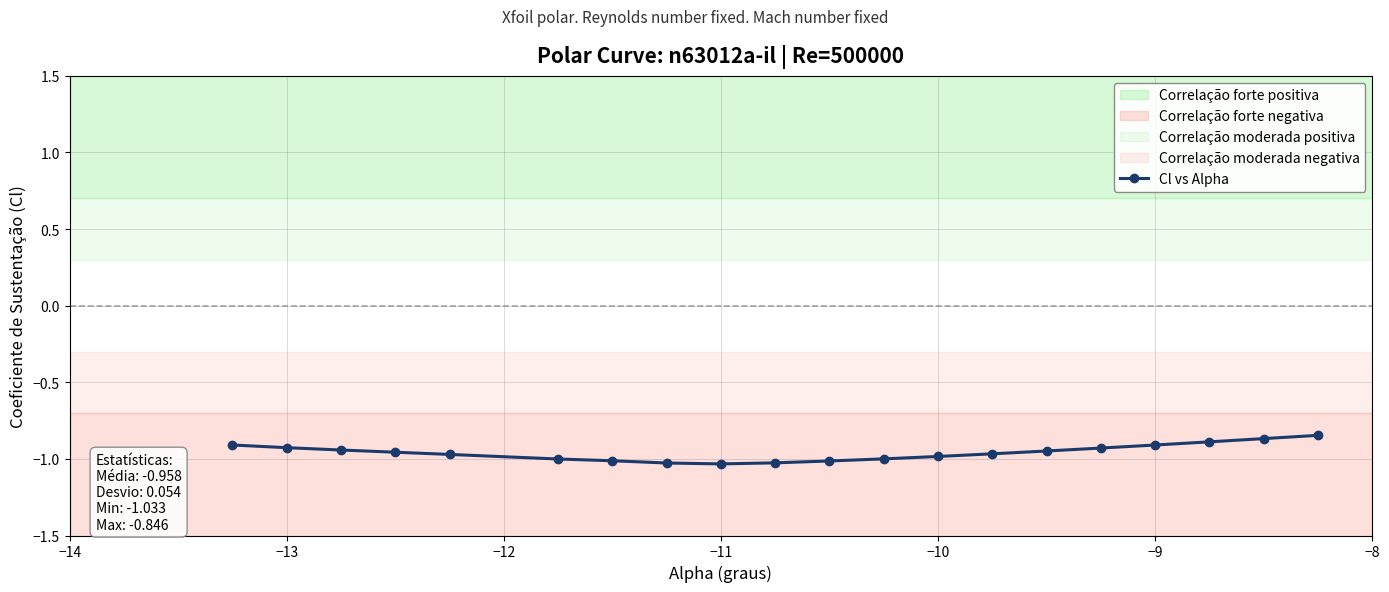

Reading left to right, list all the values displayed in this chart.

-0.9	-0.9	-0.9	-1.0	-1.0	-1.0	-1.0	-1.0	-1.0	-1.0	-1.0	-1.0	-1.0	-1.0	-0.9	-0.9	-0.9	-0.9	-0.9	-0.8